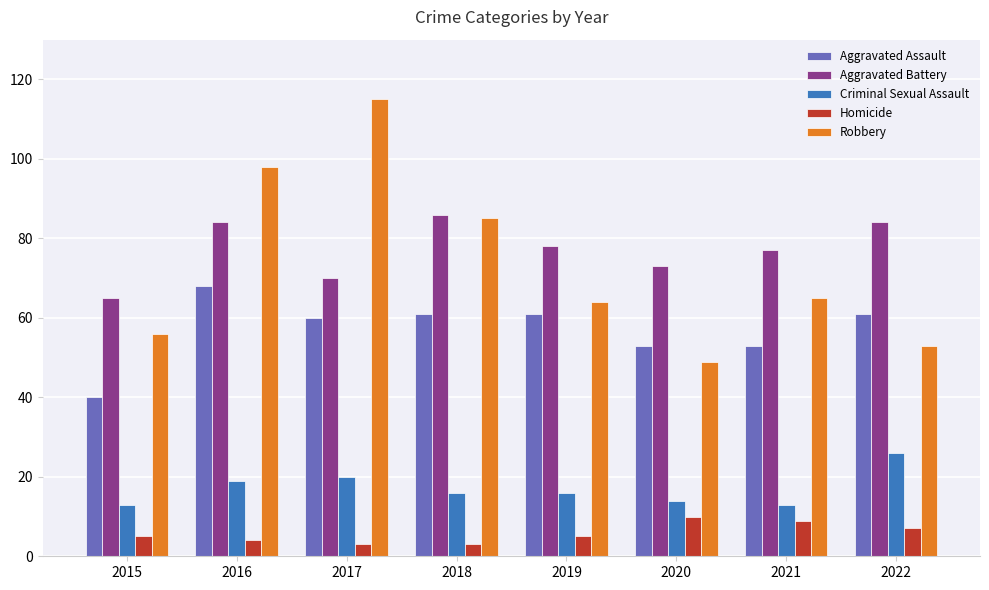

What is the difference between the highest and lowest values at 2016?

94